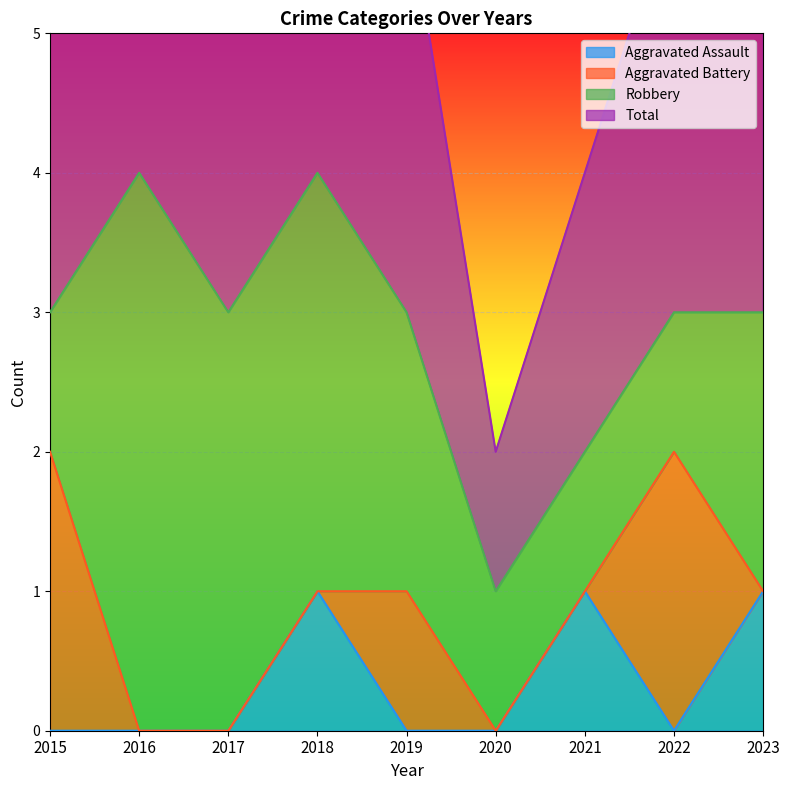

True or false: Aggravated Assault and Total intersect in this chart.

False